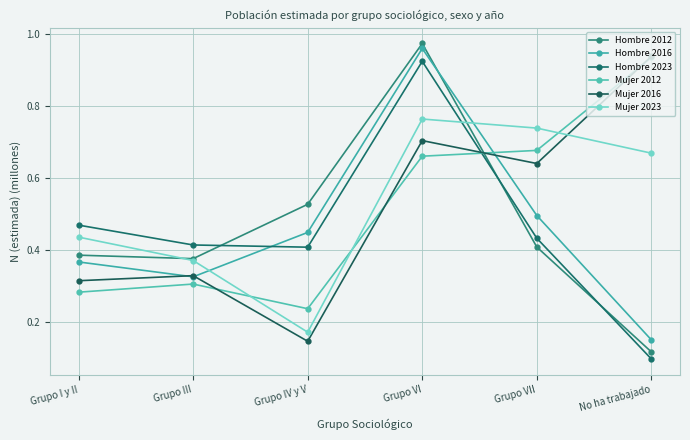

Is this an area chart (filled region under the line)?

No